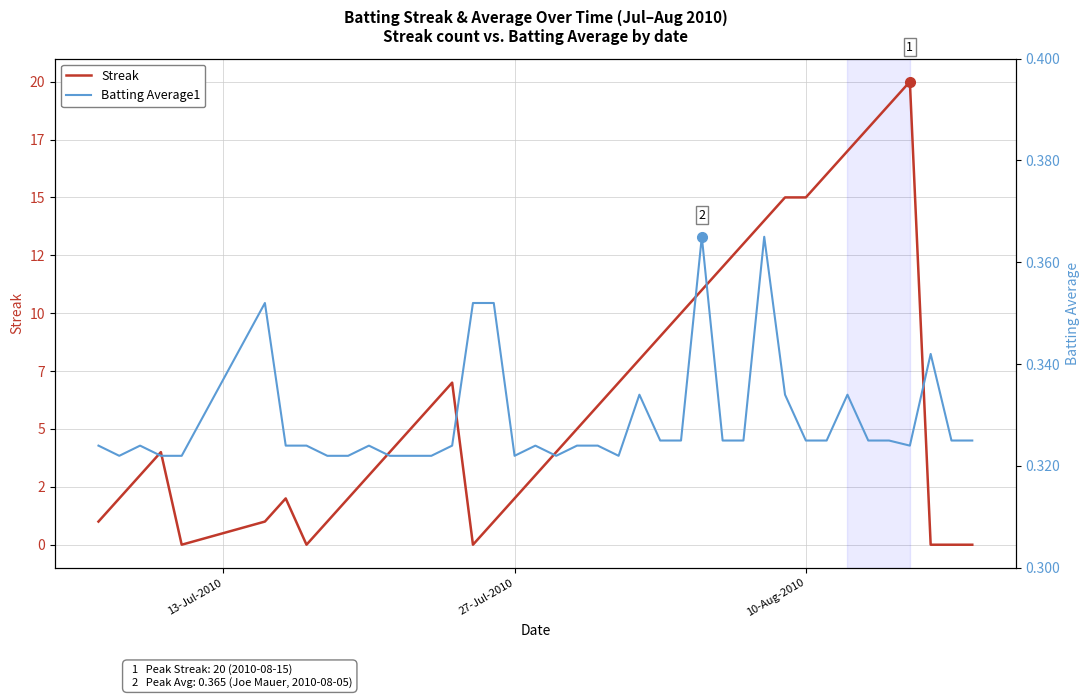

Rank the series by their average value, from lowest to highest.

Batting Average1, Streak